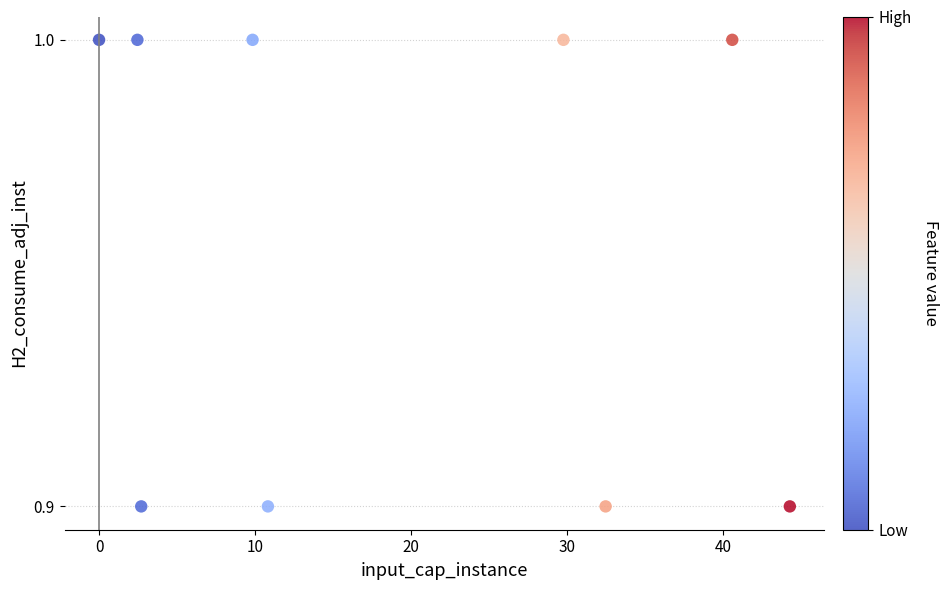

What is the average X value?

19.2